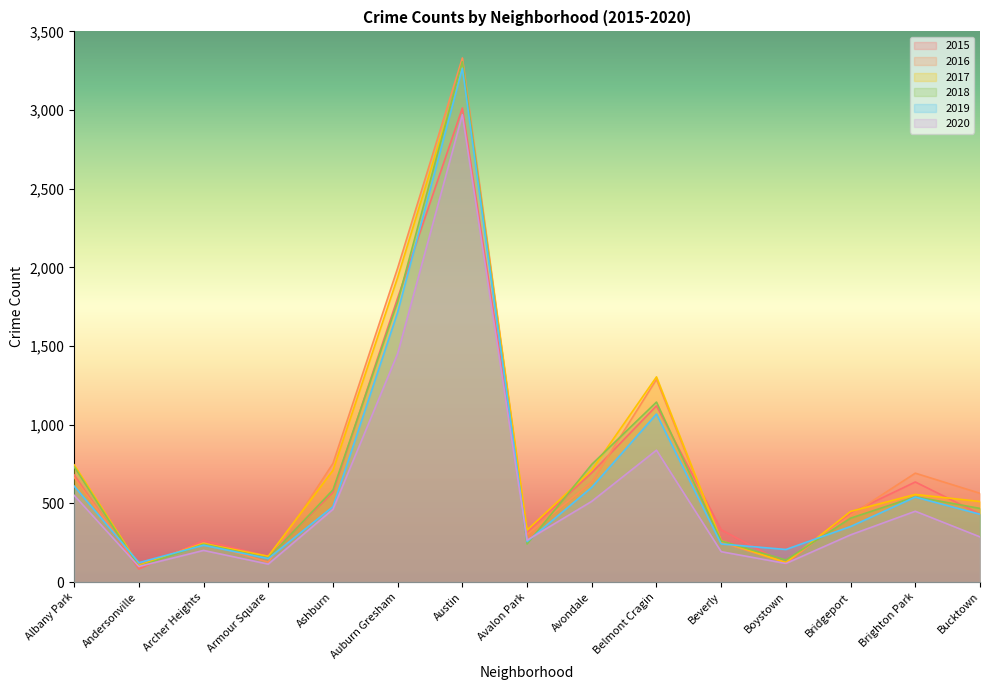

True or false: 2020 has more than 1 points higher than both neighbors.

True